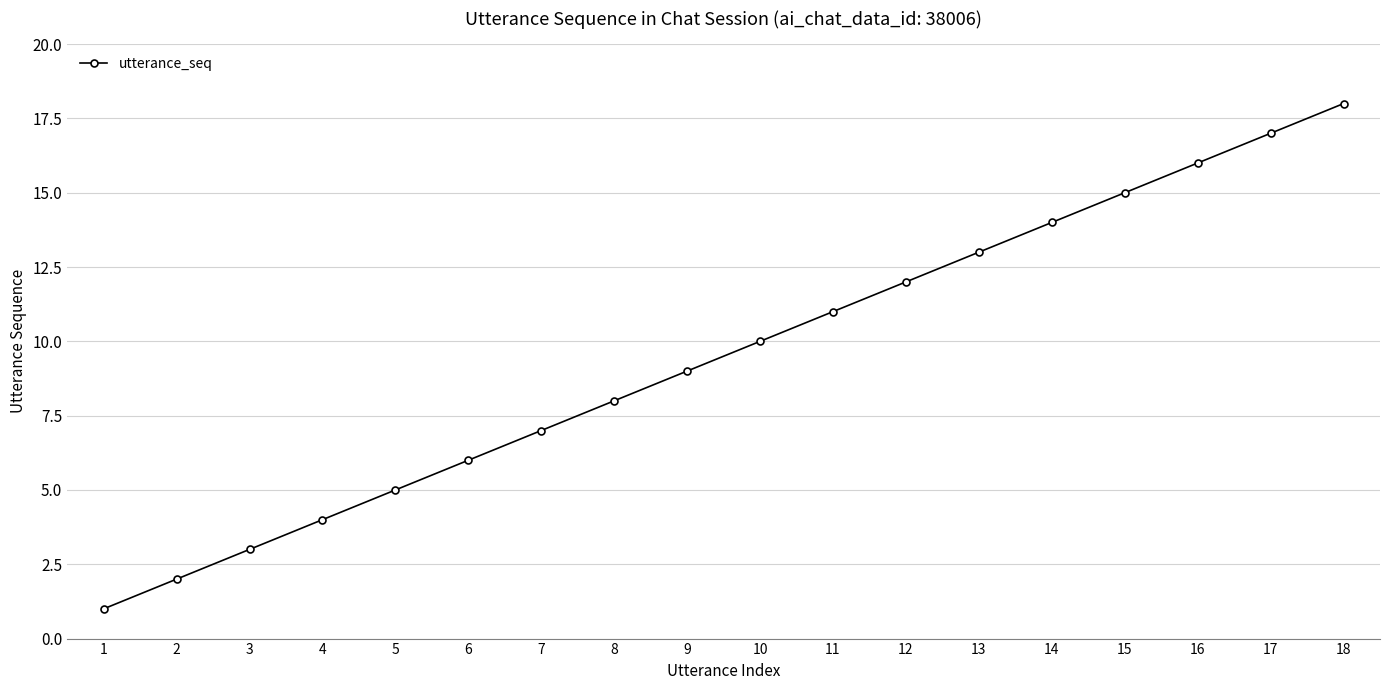

True or false: the data has more than 1 interior local peaks.

False